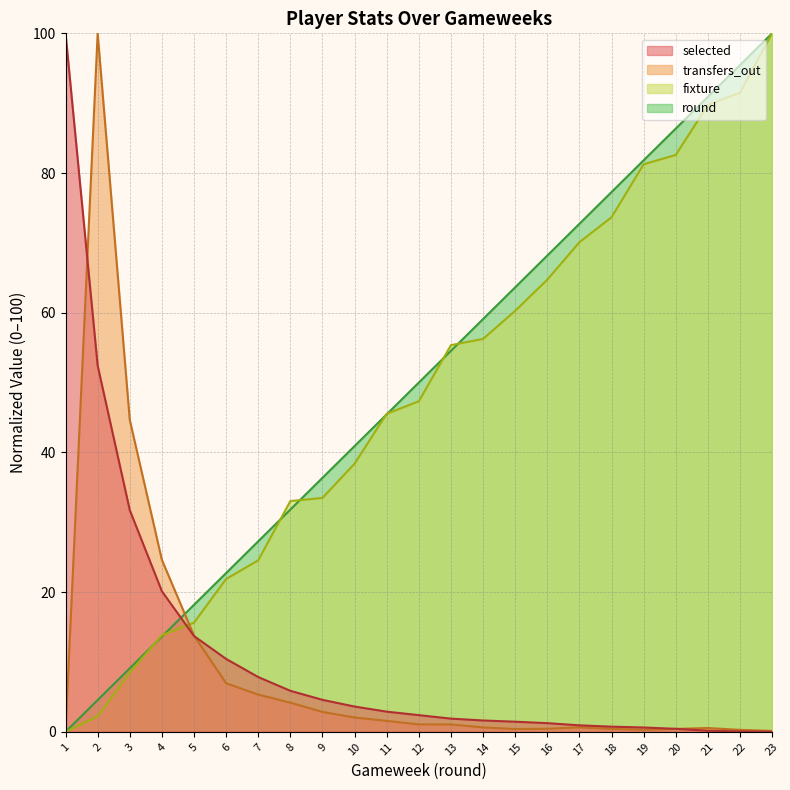

Between 23 and 17, which is larger?

17